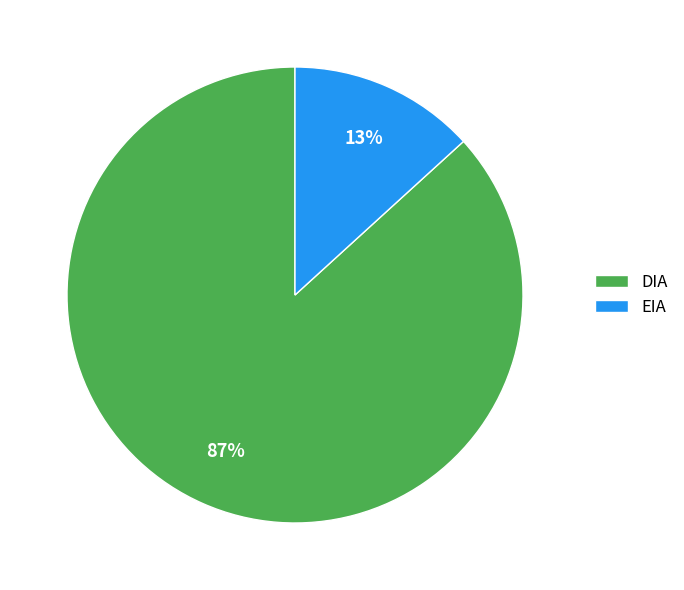

What percentage is the EIA slice, to the nearest percent?

13%